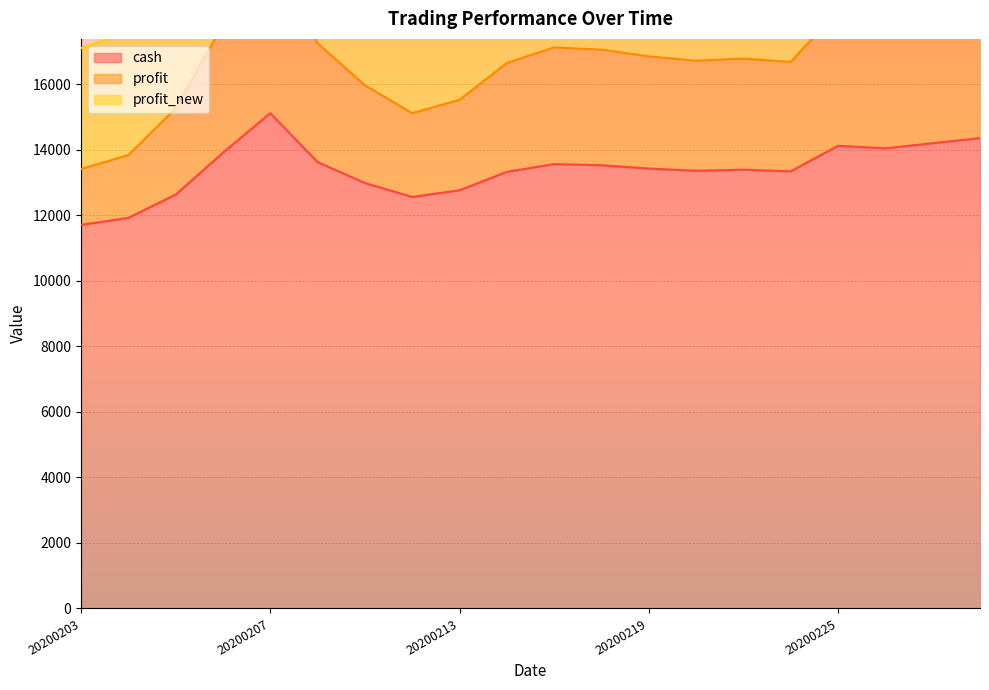

What is the sum of the profit values at 20200205 and 20200219?

32100.0